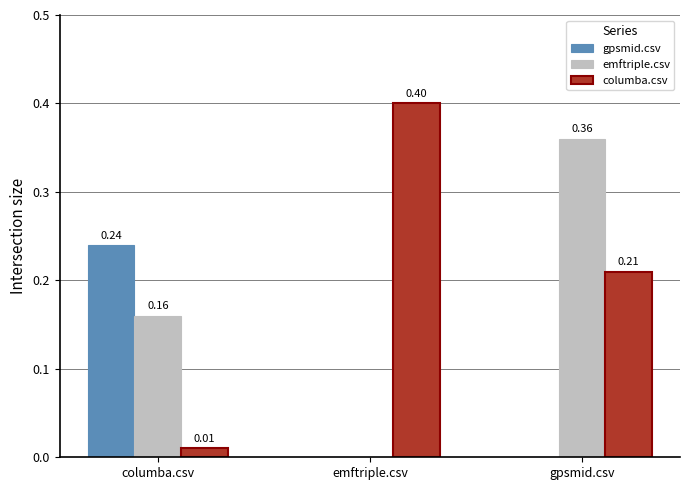

At which category is the sum across all series the highest?

gpsmid.csv